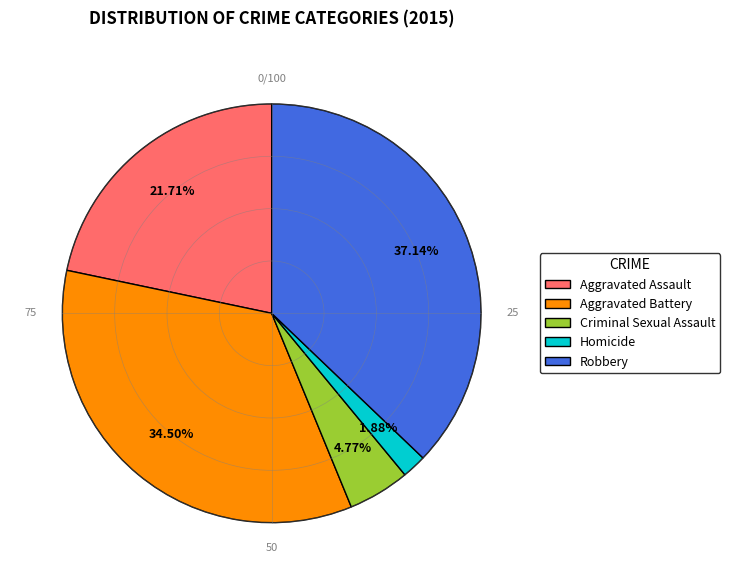

Does Homicide represent more than half of the total?

No